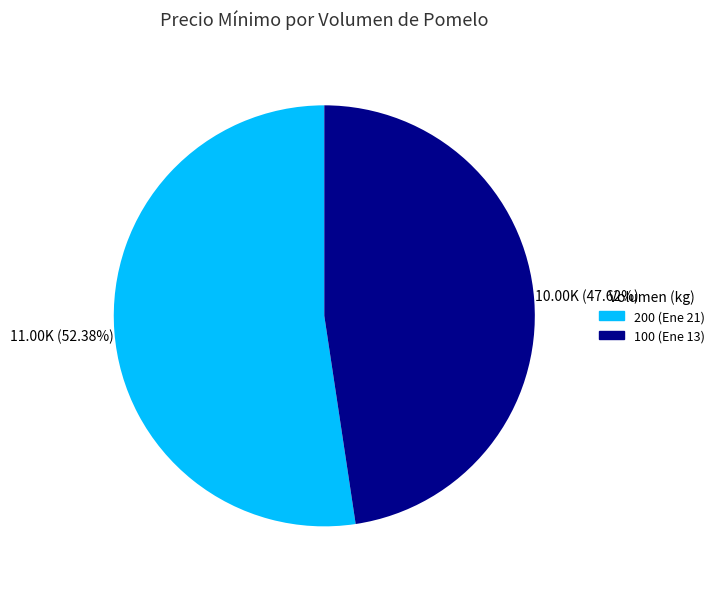

To the nearest percent, what portion does 200 represent?

52%